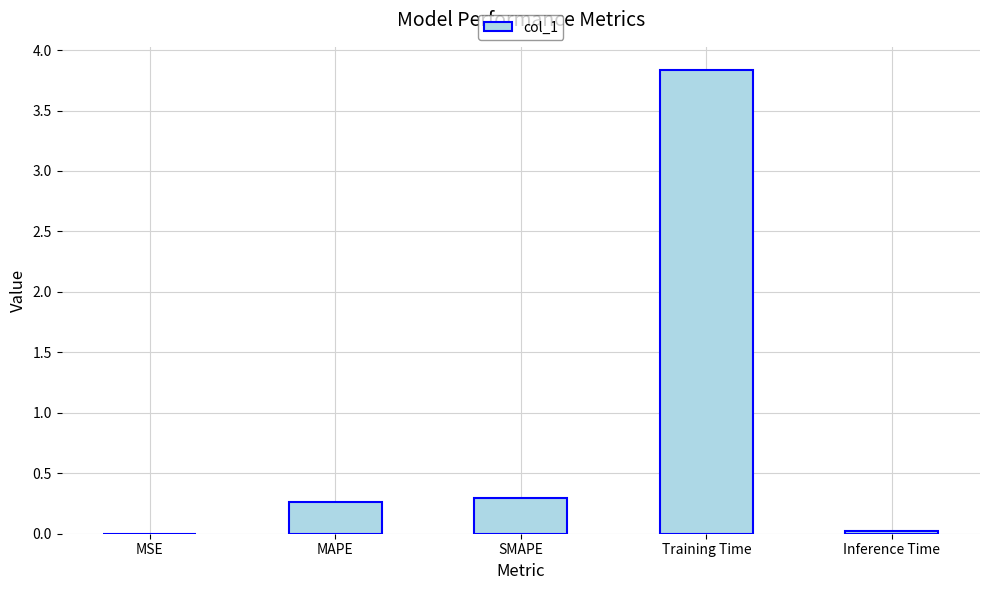

What is the sum of all values?

4.4